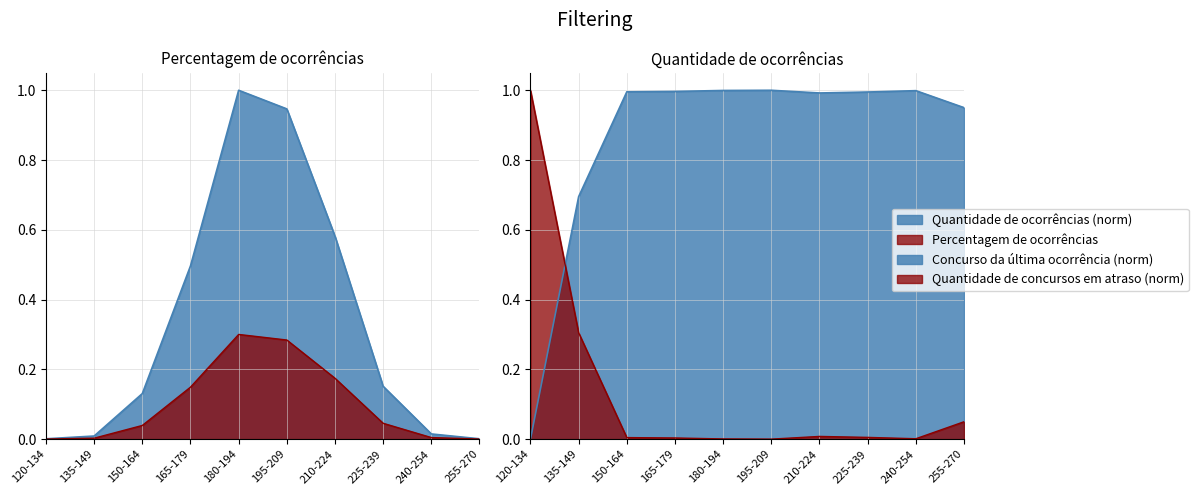

List the labels in order of Percentagem de ocorrências value, largest first.

180-194, 195-209, 210-224, 165-179, 225-239, 150-164, 240-254, 135-149, 120-134, 255-270